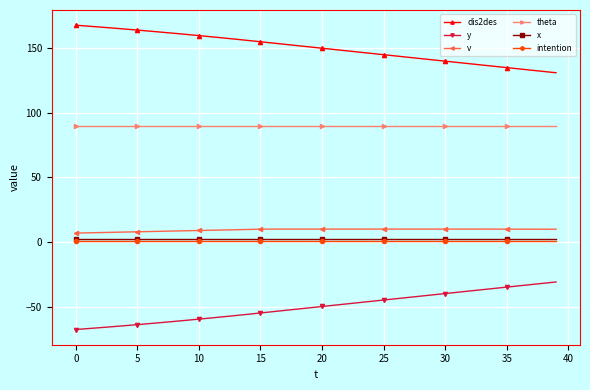

True or false: dis2des and v intersect in this chart.

False